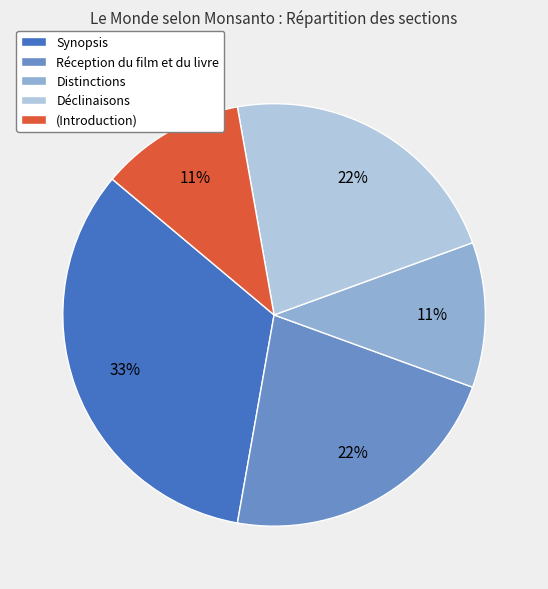

What is the ratio of the value at (Introduction) to the value at Synopsis?

0.3